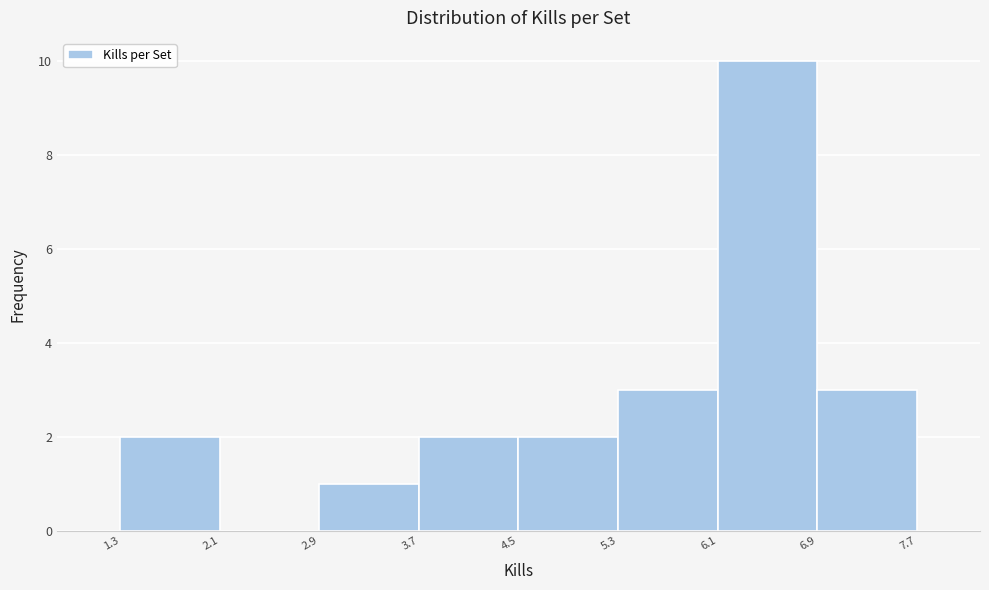

How tall is the bar that spans 5.3 to 6.1 on the x-axis? The values are not printed on the chart, so give them approximately, as read against the axis.

3